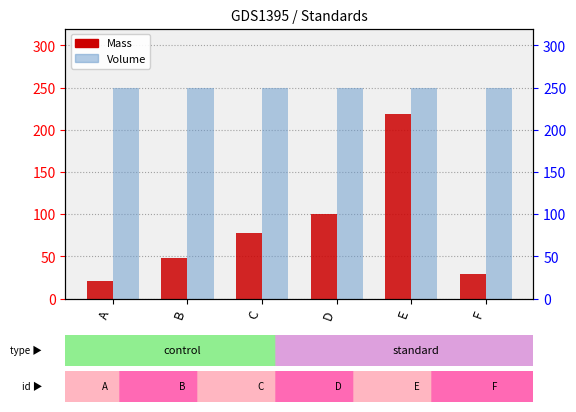

True or false: Mass has a value of 218.1 at E.

True